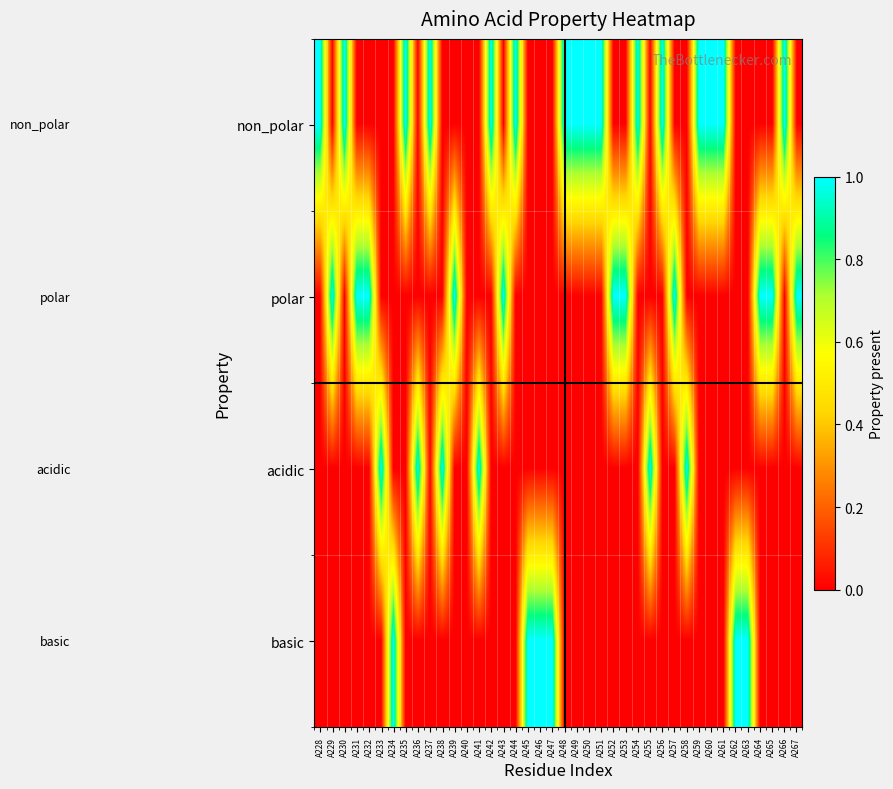

Rank the series by their maximum value, from highest to lowest.

non_polar, polar, acidic, basic